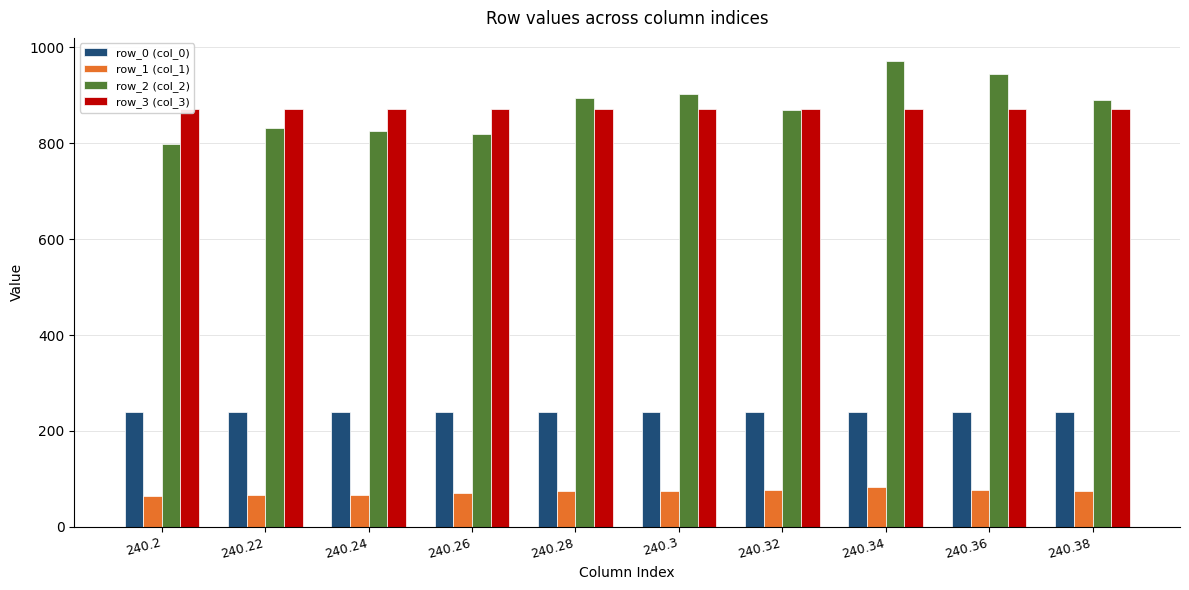

Is it true that row_3 (col_3) equals 871.0 at 240.28?

True